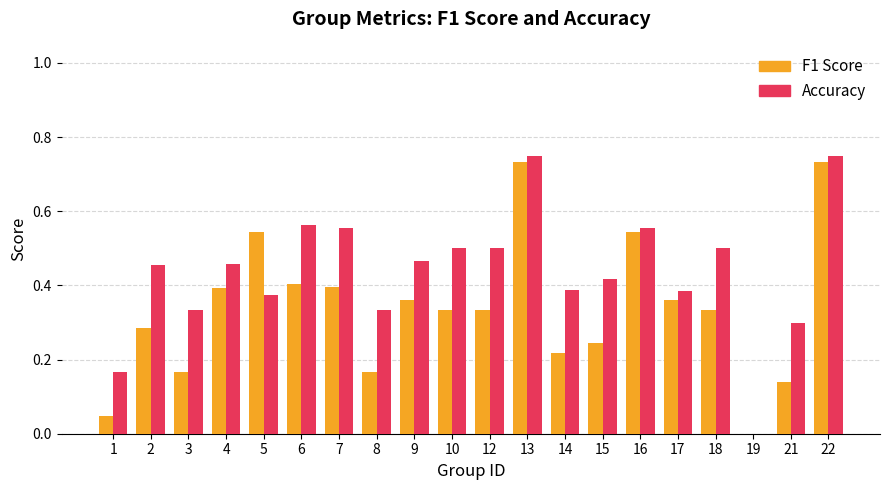

The value of F1 Score at 4 is 0.4. True or false?

True